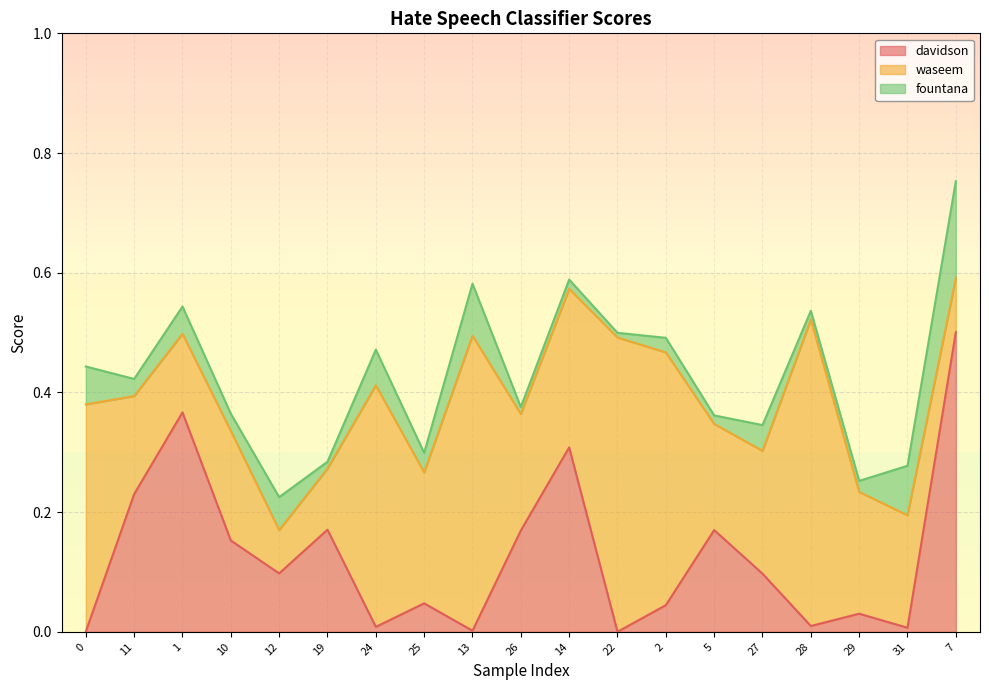

At which category is the sum across all series the highest?

7